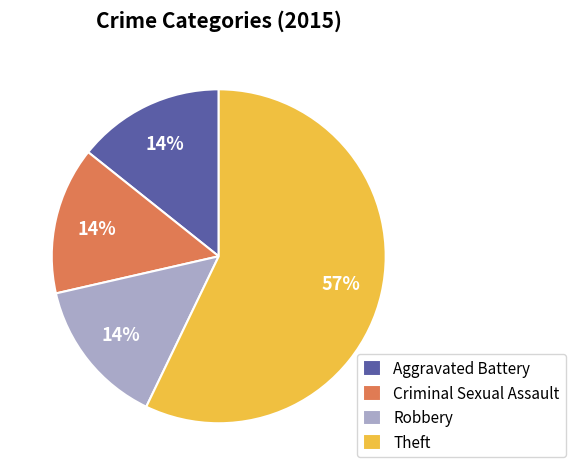

What is the largest slice in the pie chart?

Theft